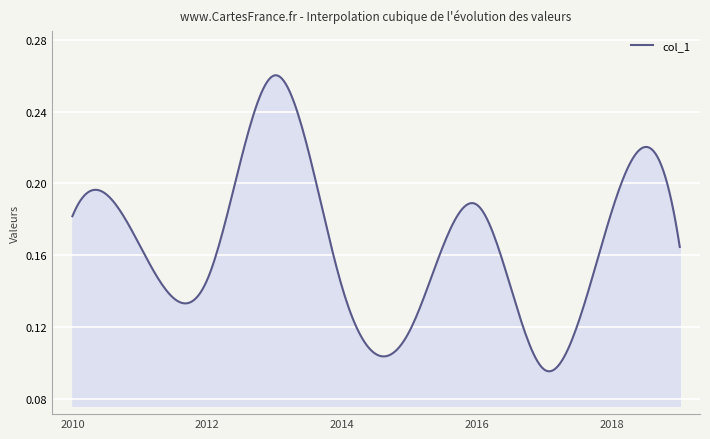

How many lines are shown in the chart?

1